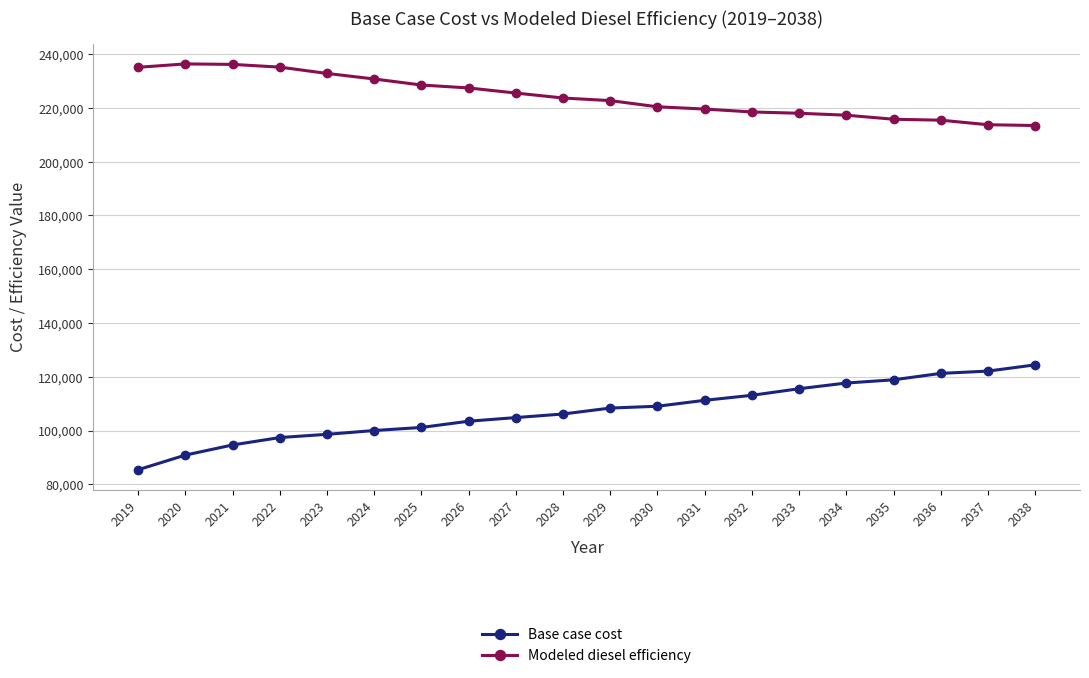

The value of Base case cost at 2030 is 109031.1. True or false?

True